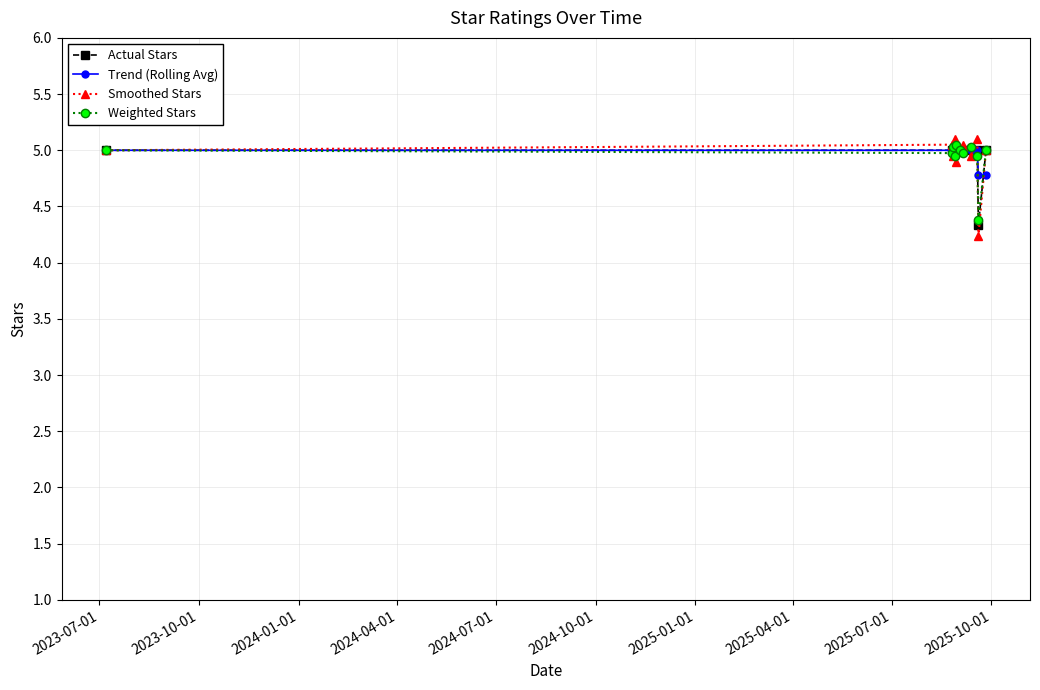

True or false: Weighted Stars has more than 2 points higher than both neighbors.

True